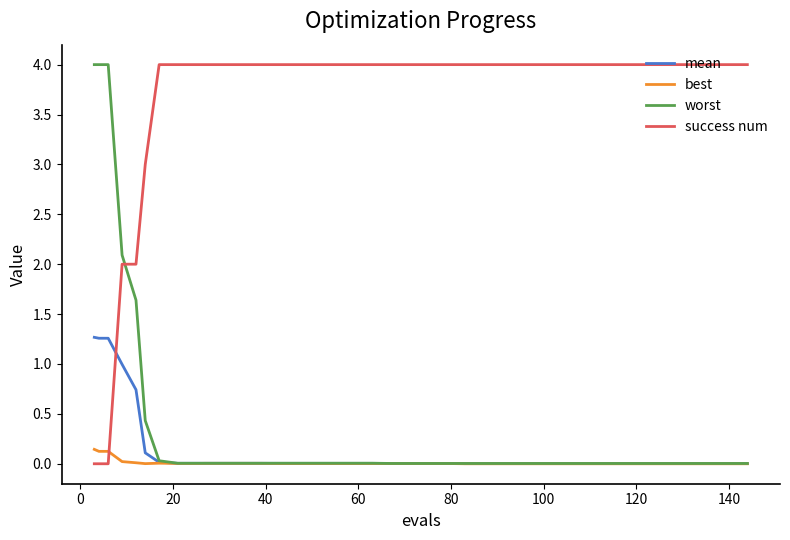

Which series has the largest total across all categories?

success num